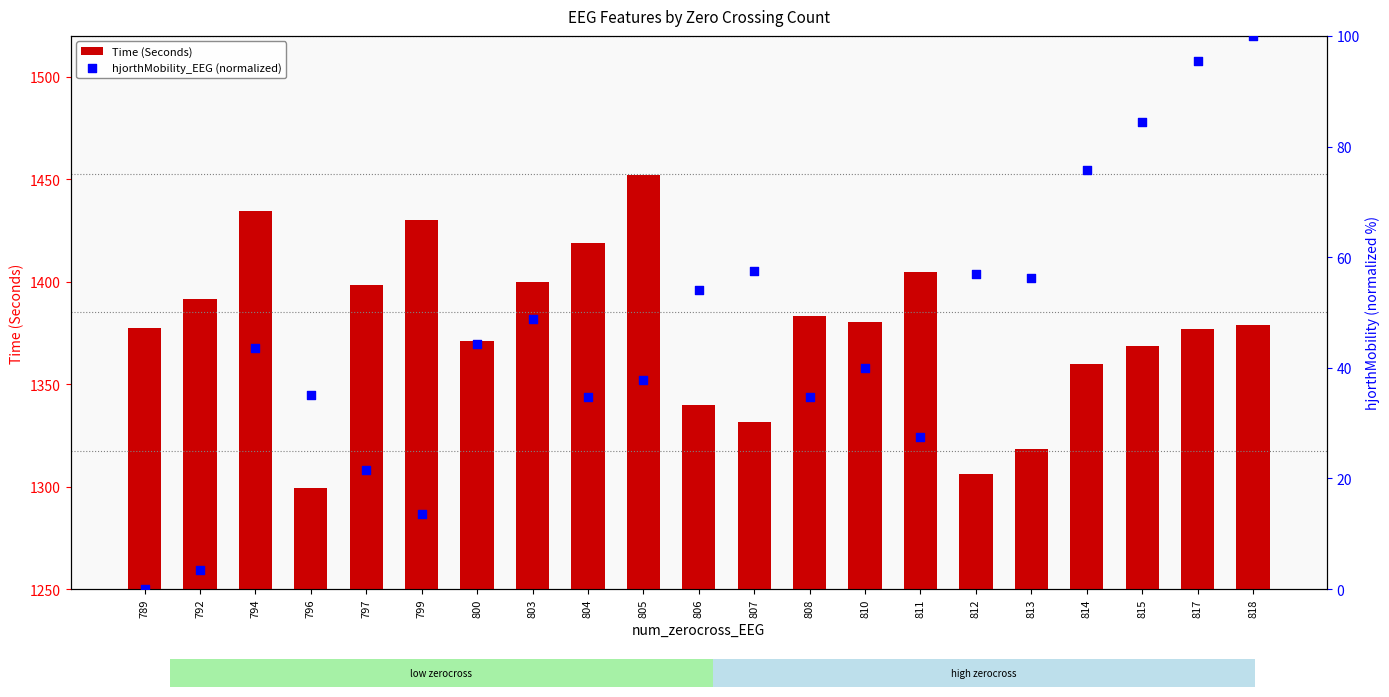

Is the value of hjorthMobility_EEG (normalized) at 805 greater than the value of Time (Seconds) at 810?

No